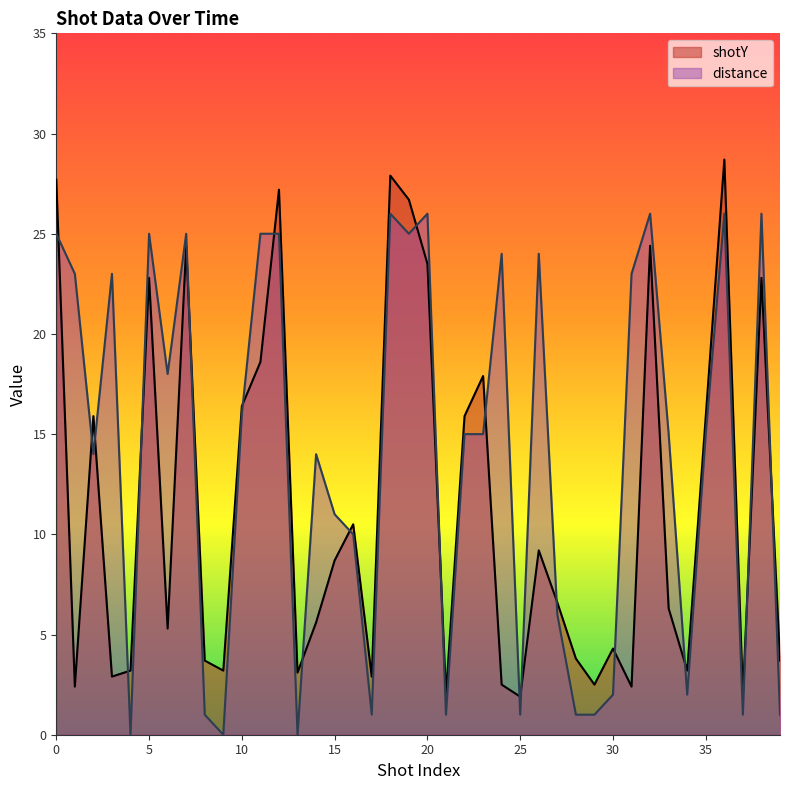

Which category has the lowest value across all series?

4